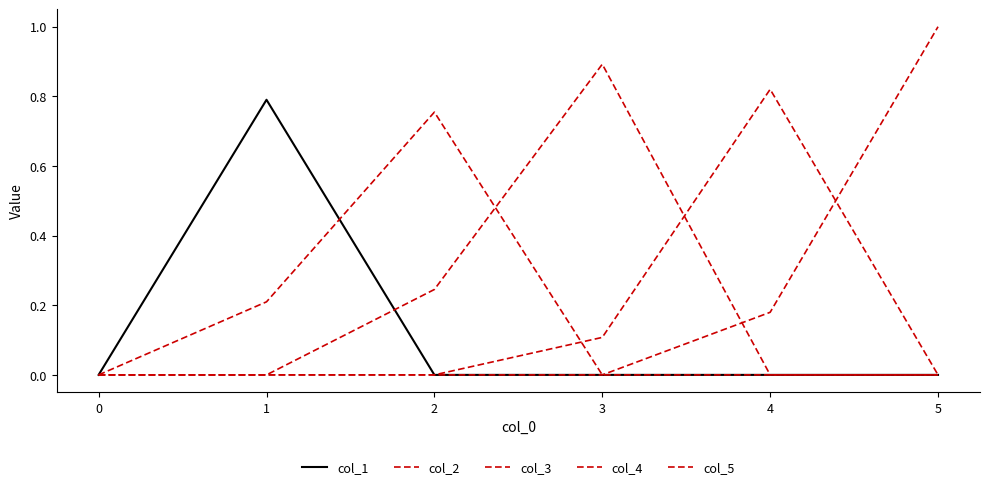

Reading left to right, extract all data points from this chart.

col_1: 0.0	0.8	0.0	0.0	0.0	0.0
col_2: 0.0	0.2	0.8	0.0	0.0	0.0
col_3: 0.0	0.0	0.2	0.9	0.0	0.0
col_4: 0.0	0.0	0.0	0.1	0.8	0.0
col_5: 0.0	0.0	0.0	0.0	0.2	1.0